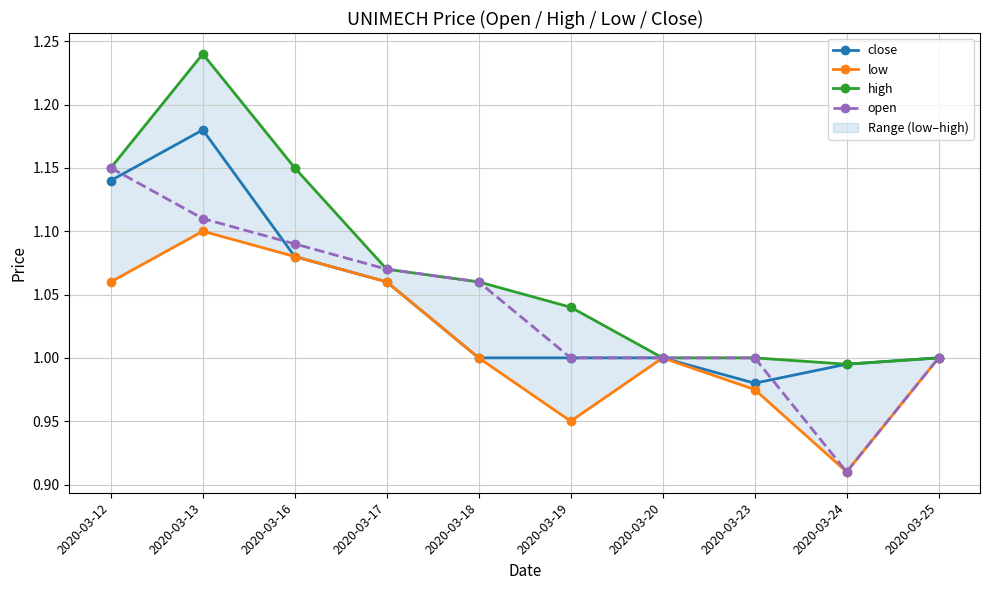

At which category does open reach its first local valley?

2020-03-24